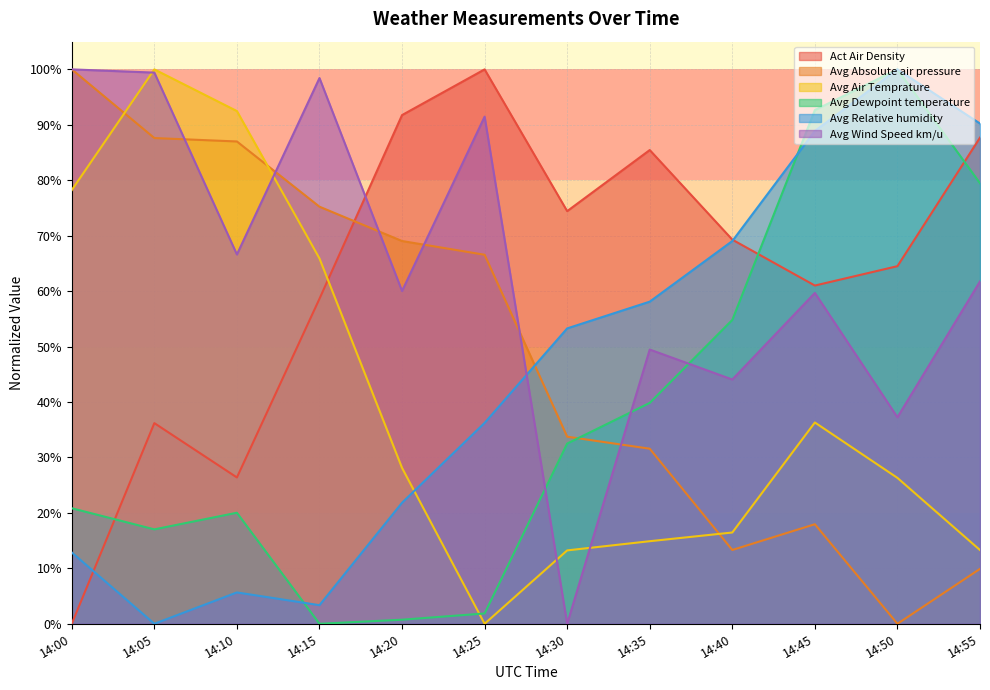

At which category does the chart reach its peak across all series?

14:25